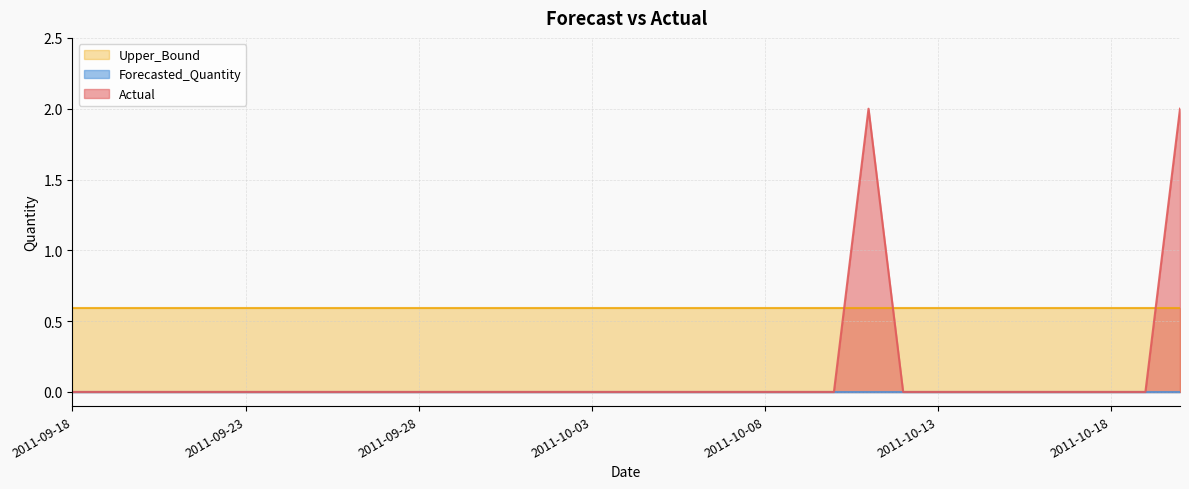

Reading right to left, list all the values displayed in this chart.

Actual: 2.0	0.0	0.0	0.0	0.0	0.0	0.0	0.0	0.0	2.0	0.0	0.0	0.0	0.0	0.0	0.0	0.0	0.0	0.0	0.0	0.0	0.0	0.0	0.0	0.0	0.0	0.0	0.0	0.0	0.0	0.0	0.0	0.0
Forecasted_Quantity: 0.0	0.0	0.0	0.0	0.0	0.0	0.0	0.0	0.0	0.0	0.0	0.0	0.0	0.0	0.0	0.0	0.0	0.0	0.0	0.0	0.0	0.0	0.0	0.0	0.0	0.0	0.0	0.0	0.0	0.0	0.0	0.0	0.0
Upper_Bound: 0.6	0.6	0.6	0.6	0.6	0.6	0.6	0.6	0.6	0.6	0.6	0.6	0.6	0.6	0.6	0.6	0.6	0.6	0.6	0.6	0.6	0.6	0.6	0.6	0.6	0.6	0.6	0.6	0.6	0.6	0.6	0.6	0.6